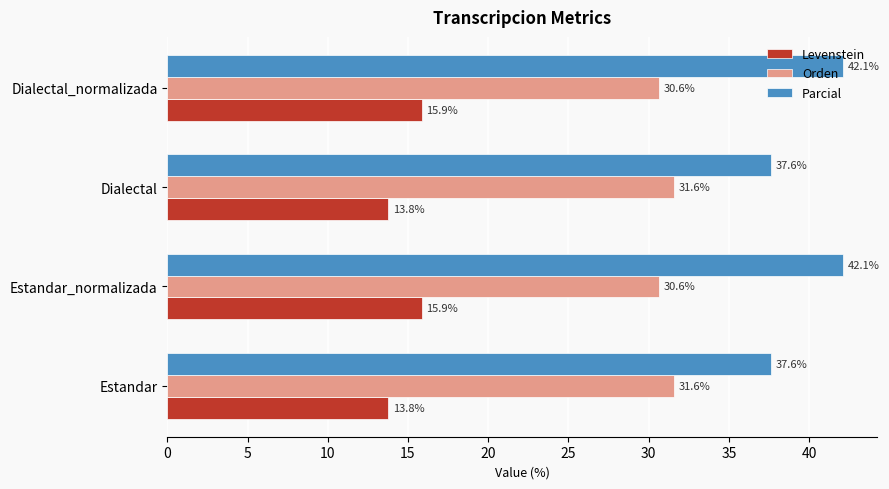

Which series has the largest total across all categories?

Parcial